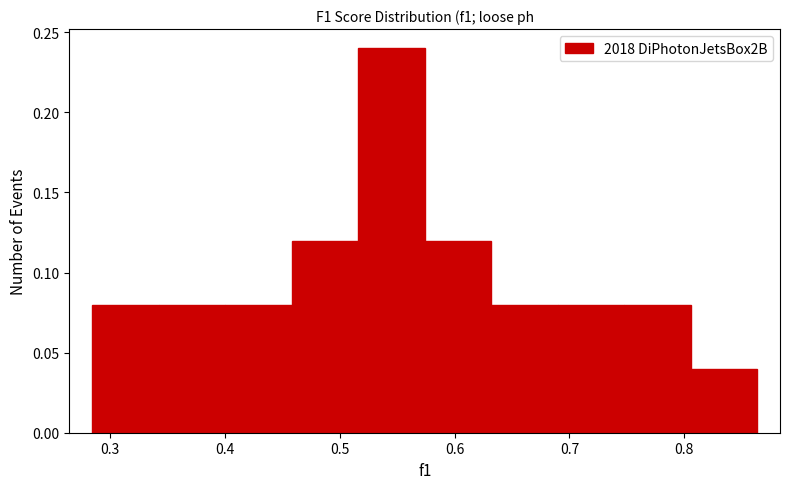

How tall is the bar that spans 0.46 to 0.52 on the x-axis? Neither the bar edges nor the heights are printed on the chart, so give them approximately, as read against the axes.

0.12